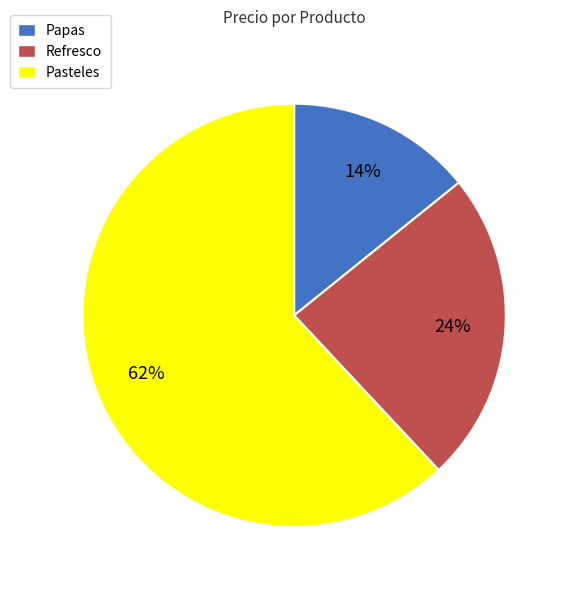

Approximately how many times larger is the value at Papas compared to Pasteles?

0.2